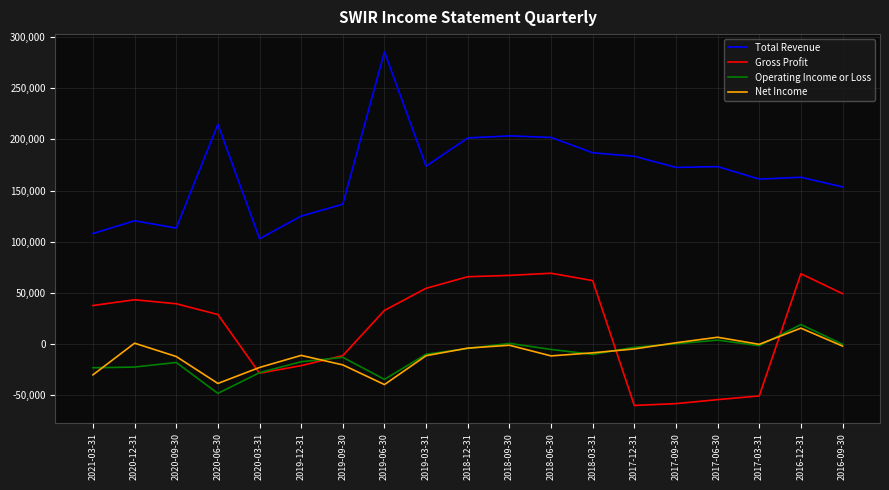

Which label corresponds to the largest value in the chart?

2019-06-30